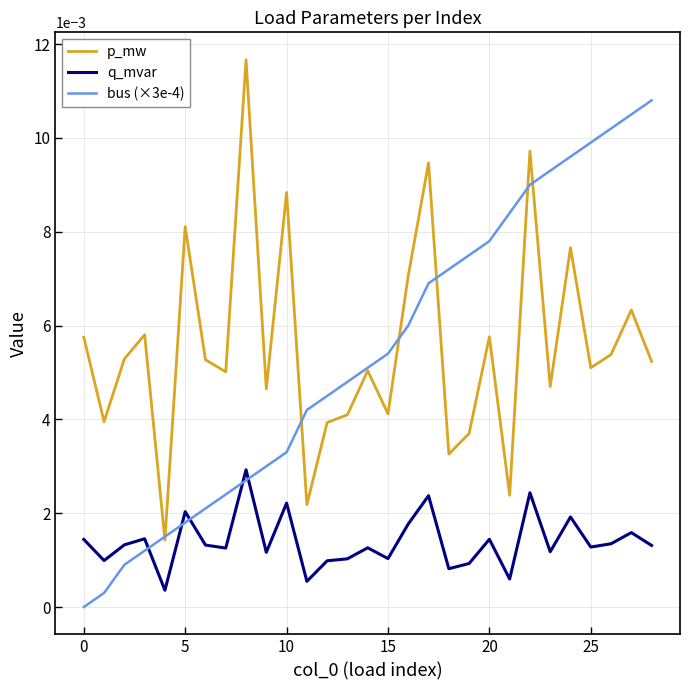

List the series in order of their peak value, highest first.

p_mw, bus (×3e-4), q_mvar